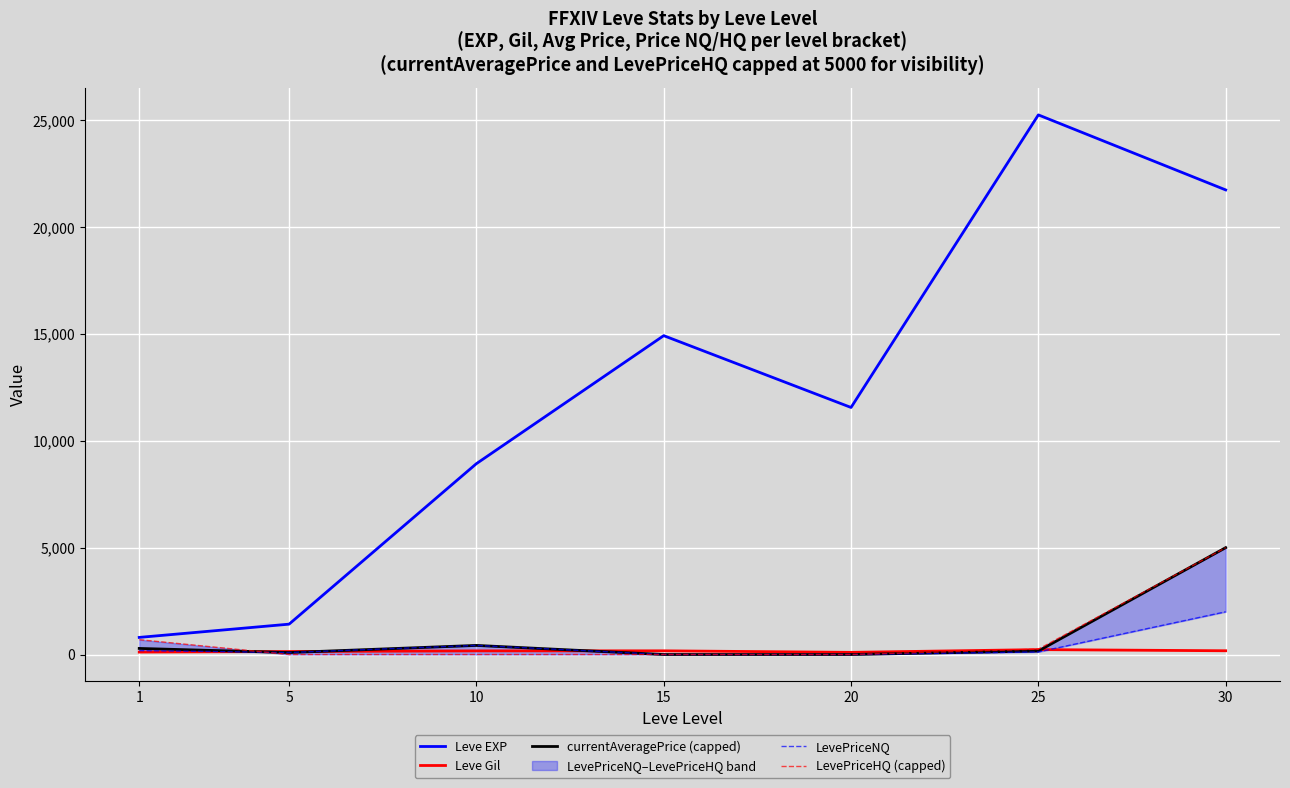

Reading left to right, list all the values displayed in this chart.

Leve EXP: 800.0	1420.0	8930.0	14920.0	11560.0	25250.0	21740.0
Leve Gil: 113.0	140.0	169.0	172.0	101.0	229.0	175.0
currentAveragePrice (capped): 283.9	91.3	425.0	0.0	0.0	163.0	5000.0
LevePriceNQ: 181.4	91.3	425.0	0.0	0.0	119.5	2000.0
LevePriceHQ (capped): 694.0	0.0	0.0	0.0	0.0	250.0	5000.0